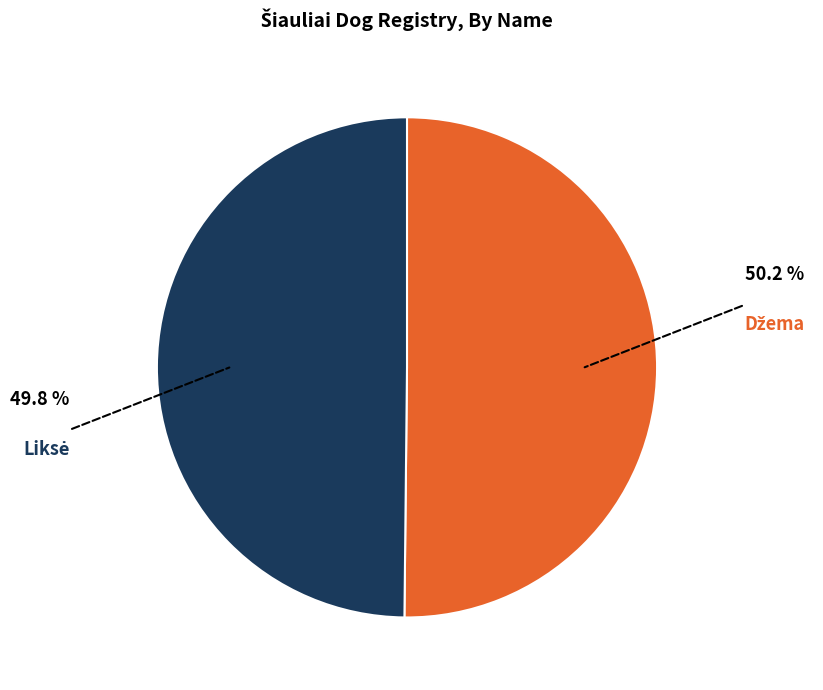

What percentage is NOT represented by Liksė?

50.2%